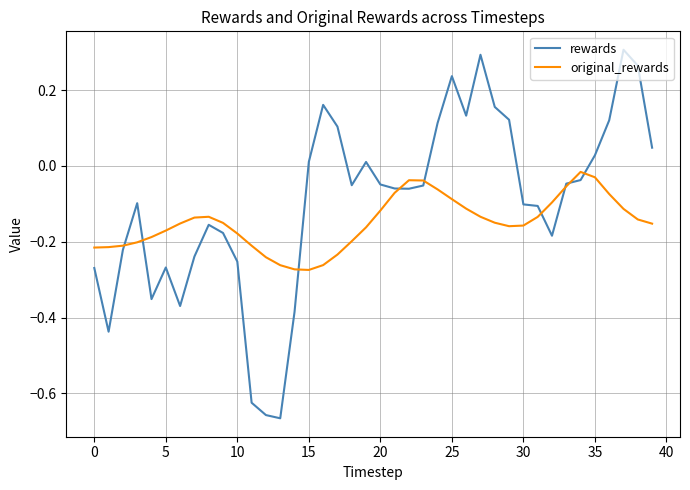

At how many categories does at least one series exceed 0?

15